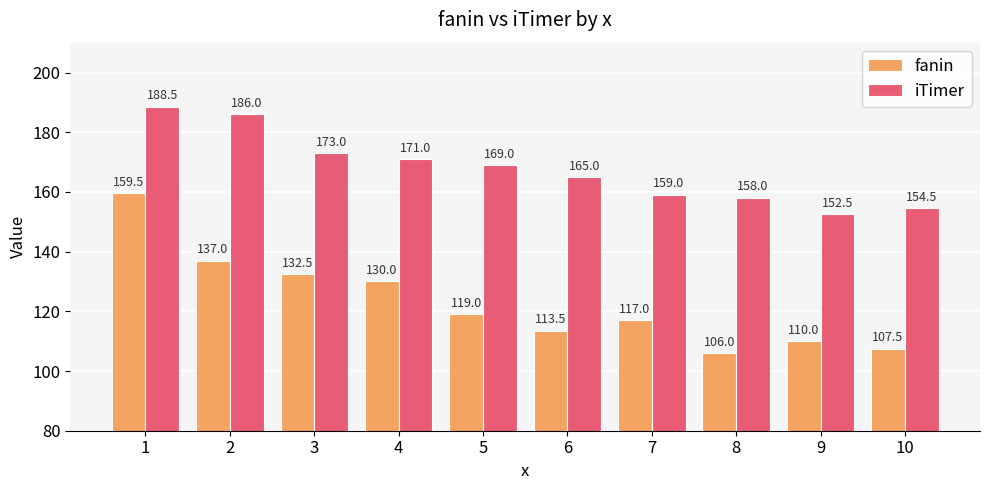

Is it true that fanin equals 106.0 at 8?

True